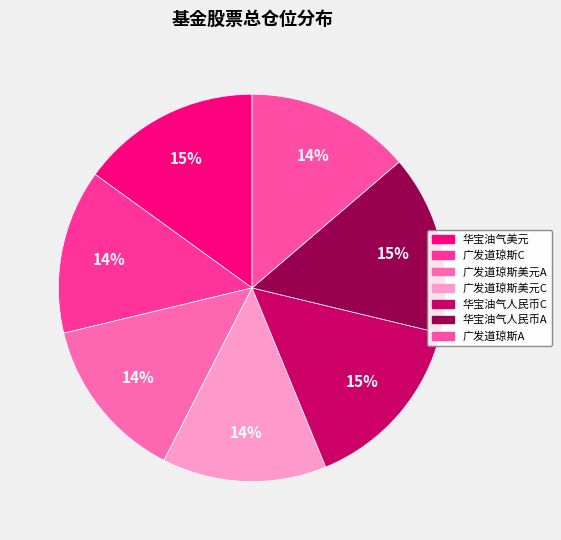

To the nearest percent, what is the average slice percentage?

14%